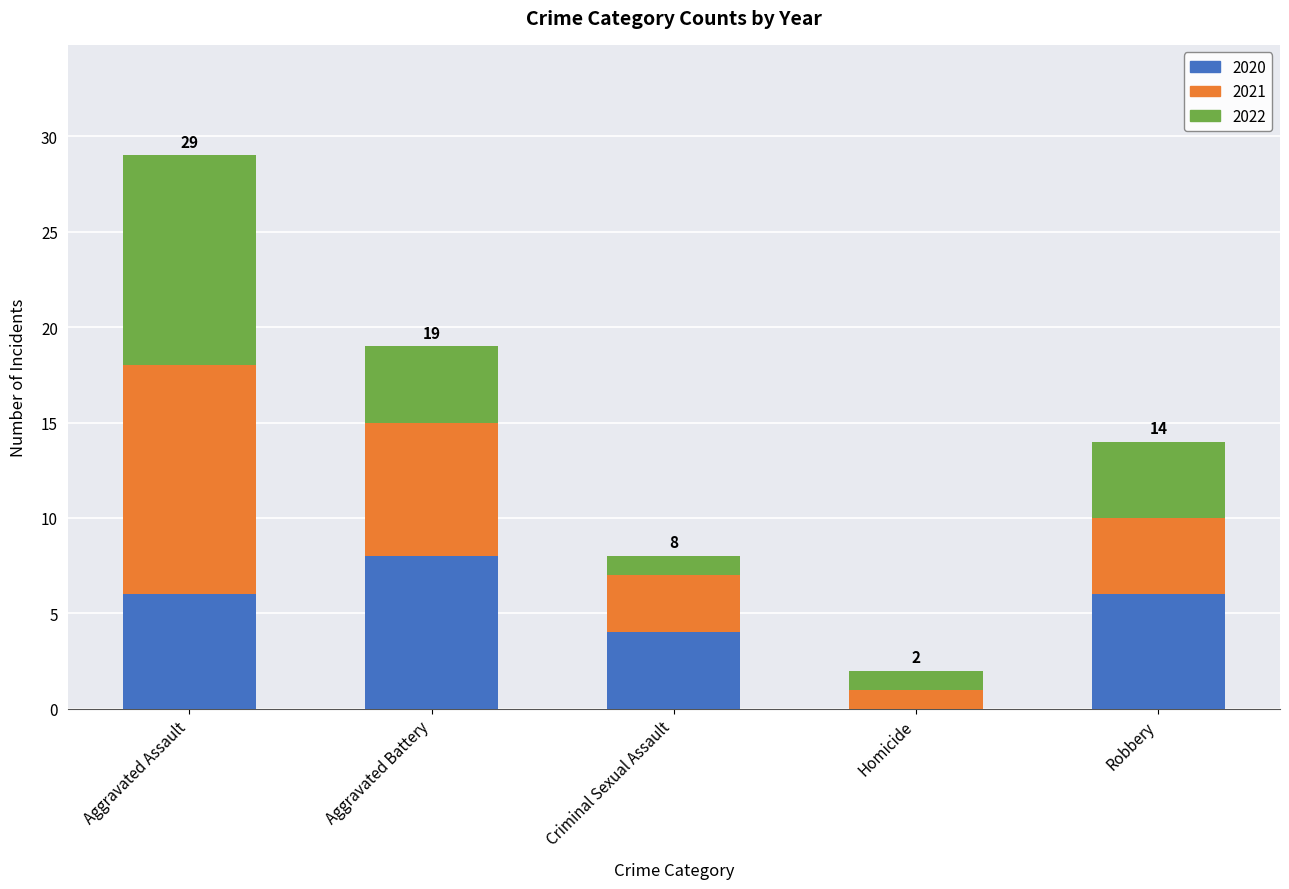

Count the number of data series in this chart.

3